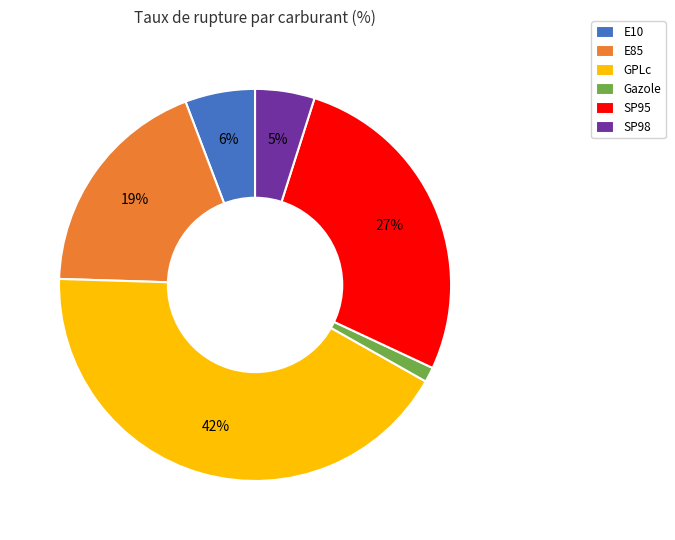

How many segments does this pie chart have?

6